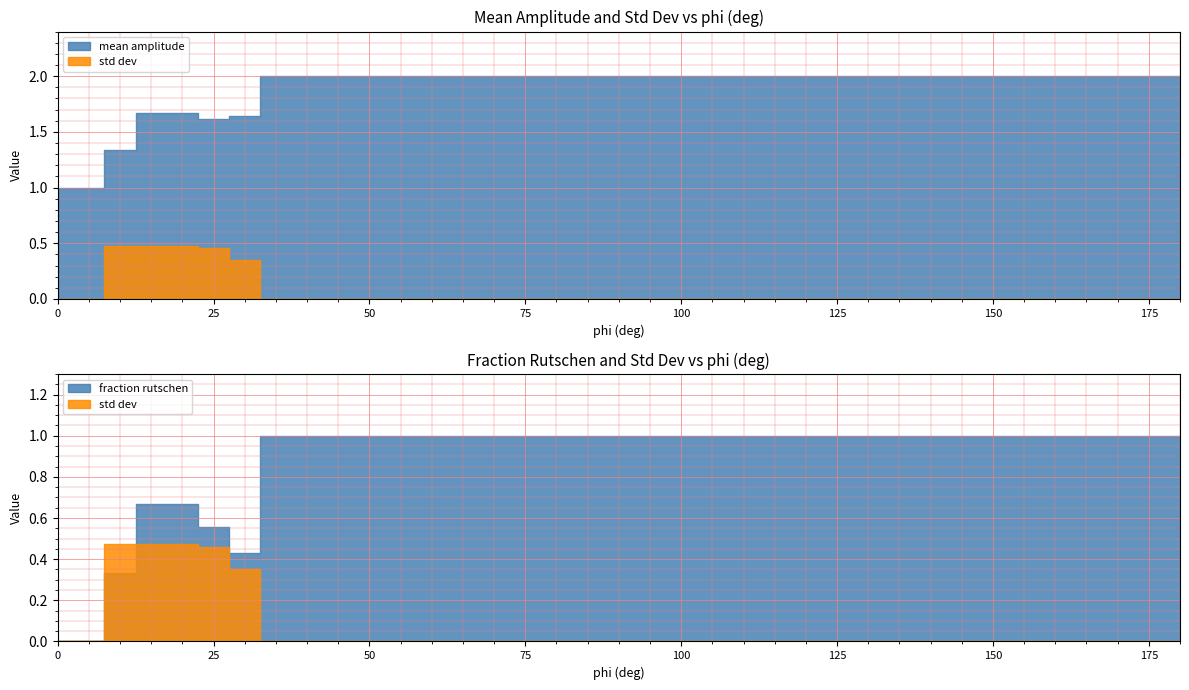

What value does the mean amplitude series have at 160?

2.0